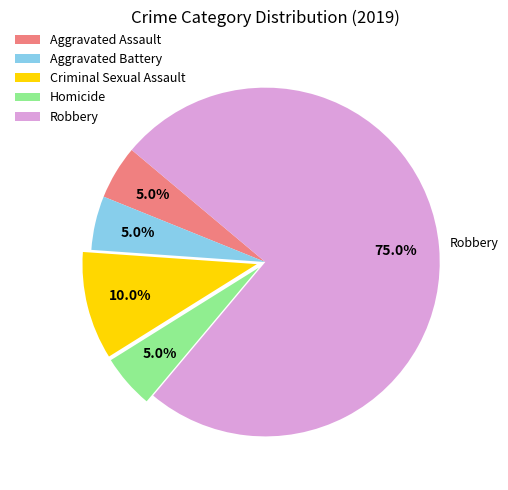

What is the ratio of the value at Robbery to the value at Aggravated Assault?

15.0